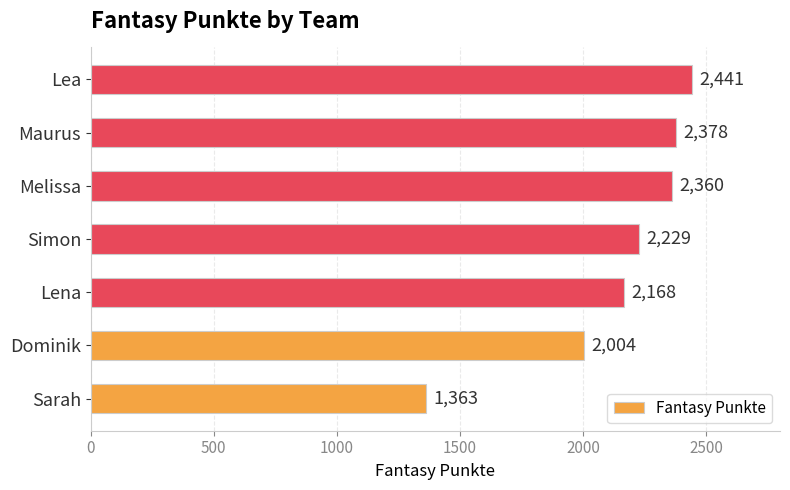

What is the difference between the maximum and minimum values?

1078